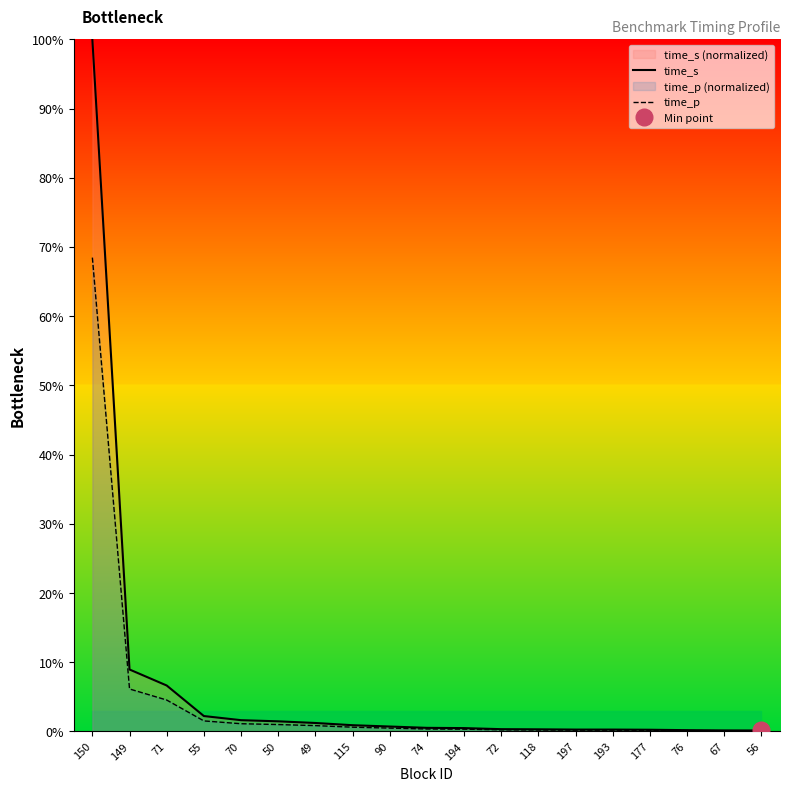

Is it true that time_s equals 0.2 at 67?

True